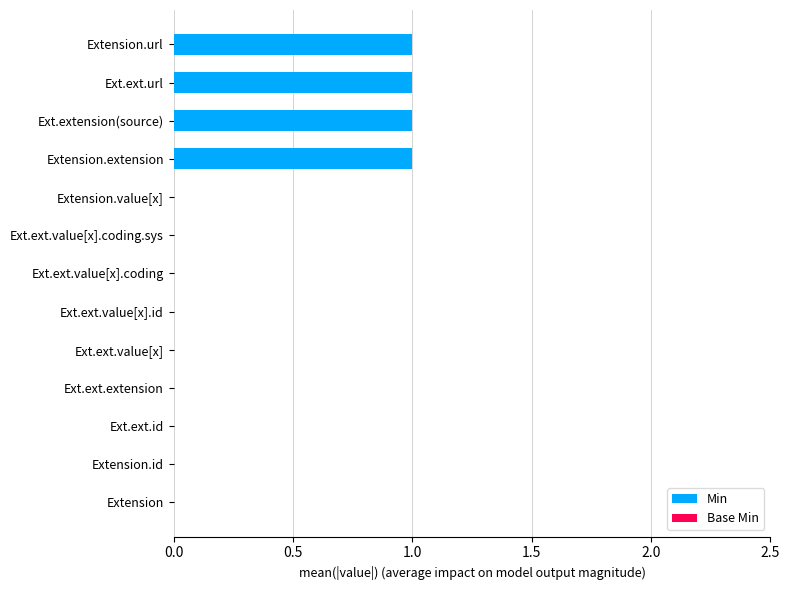

The chart shows a value of 2 at Ext.extension(source). True or false?

False